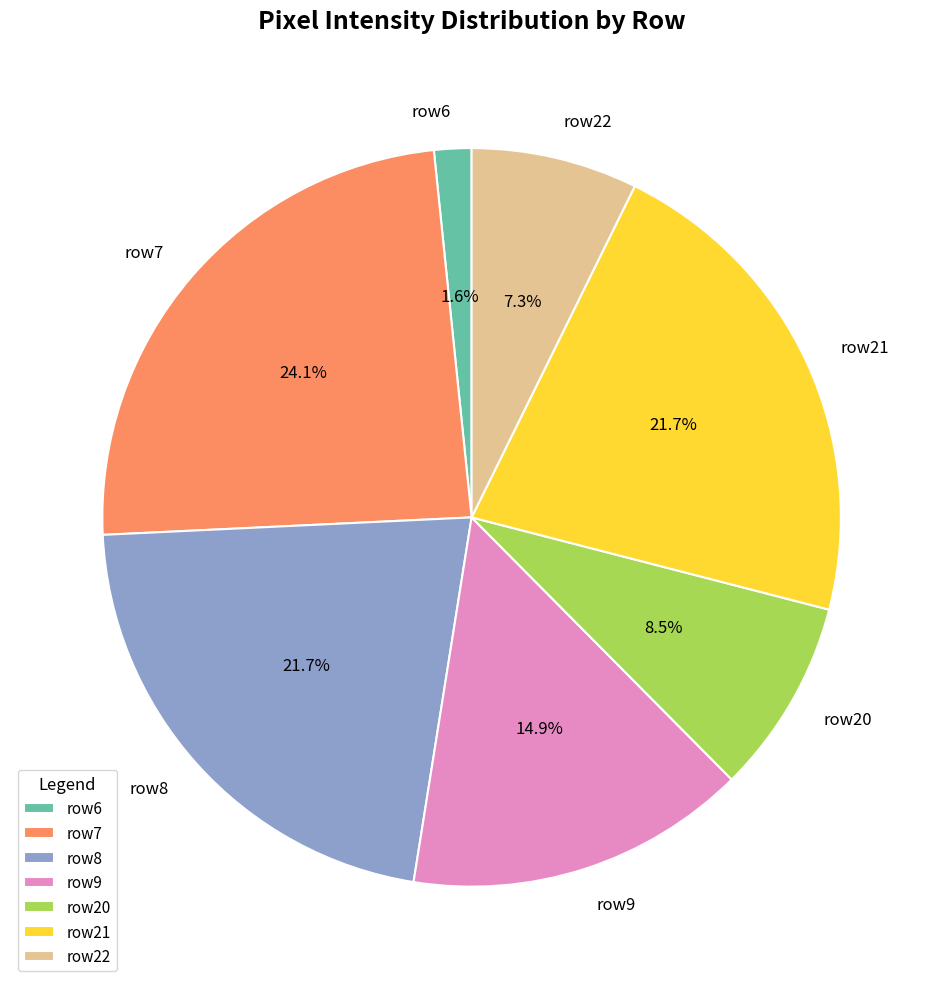

What is the total percentage of row20 and row22?

15.8%